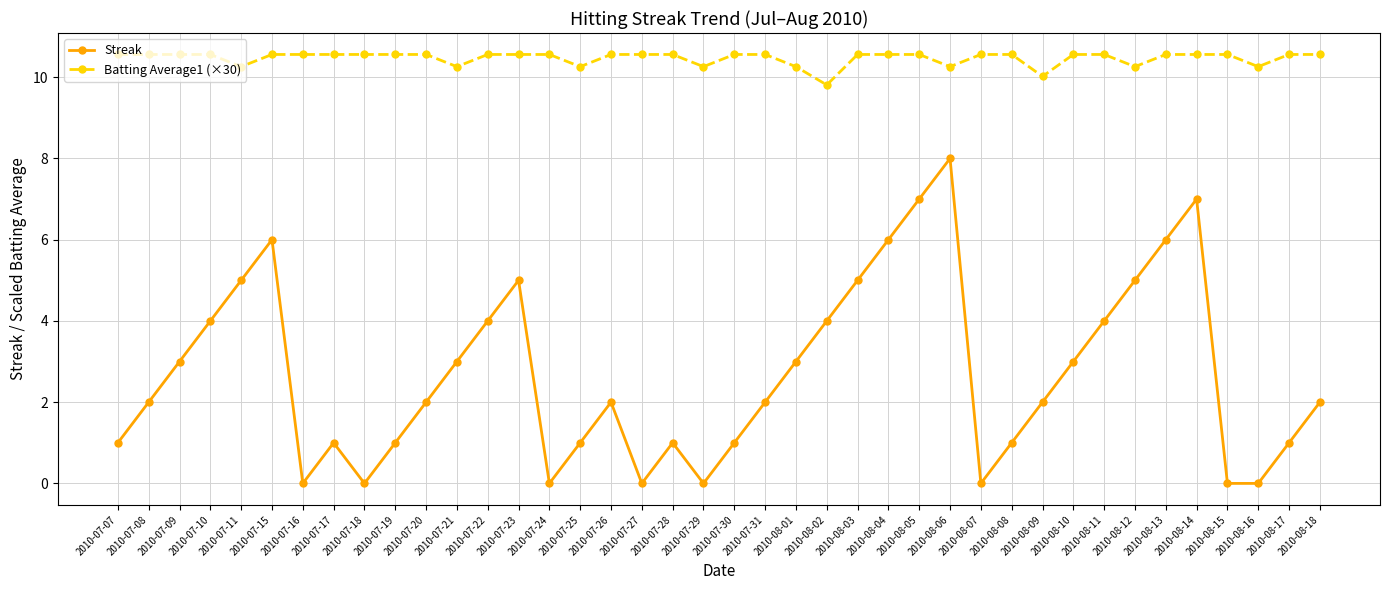

At how many categories does at least one series exceed 0?

40